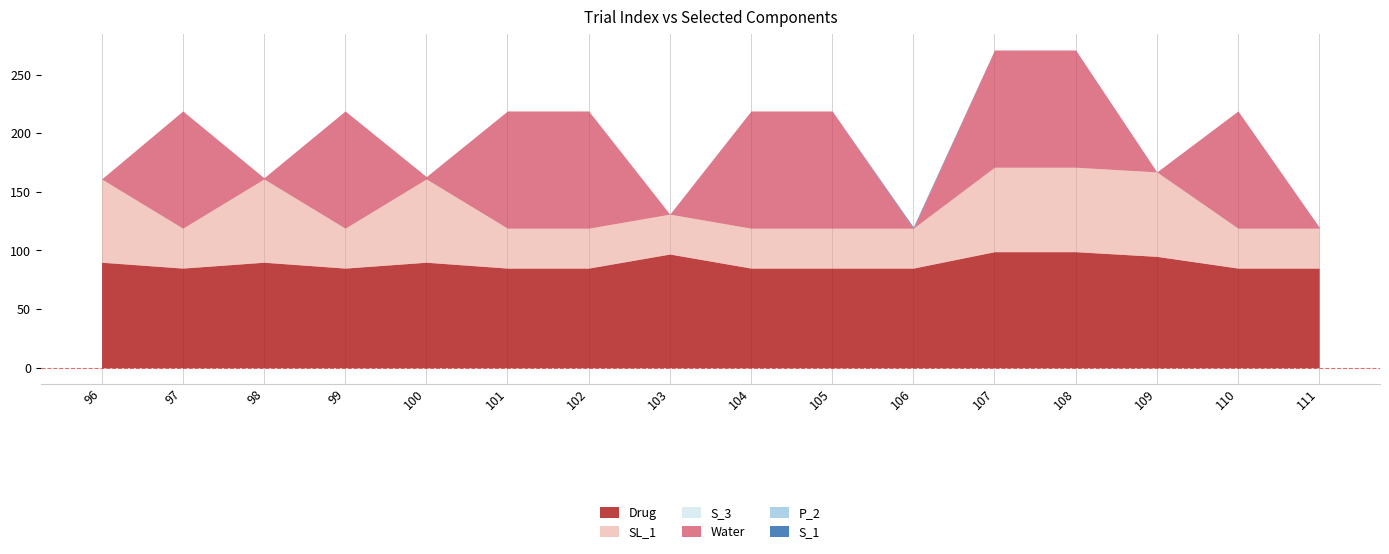

Is the value of S_3 at 111 greater than the value of SL_1 at 98?

No